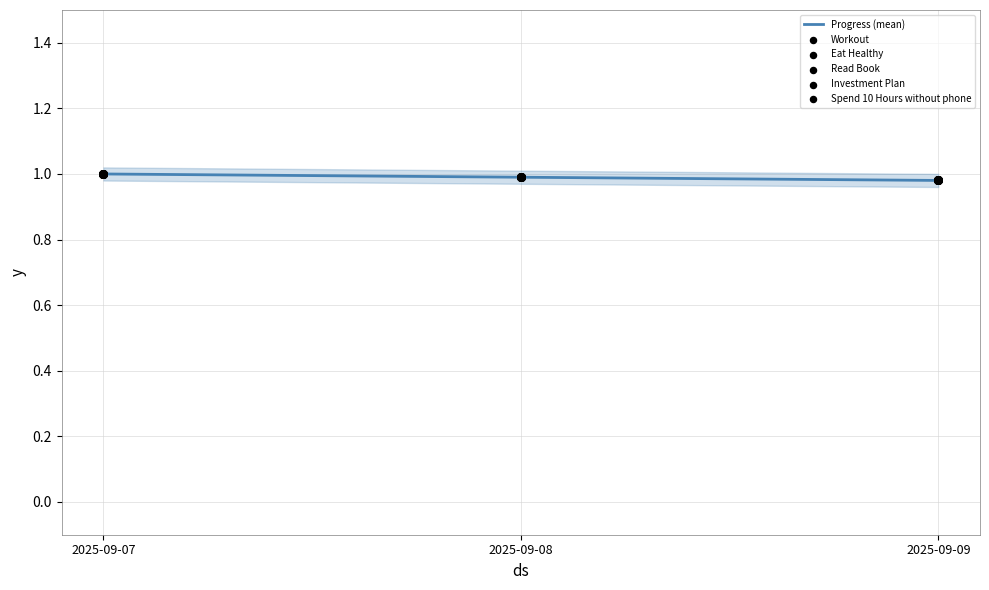

What are all the series names shown in the legend?

Progress (mean), Workout, Eat Healthy, Read Book, Investment Plan, Spend 10 Hours without phone